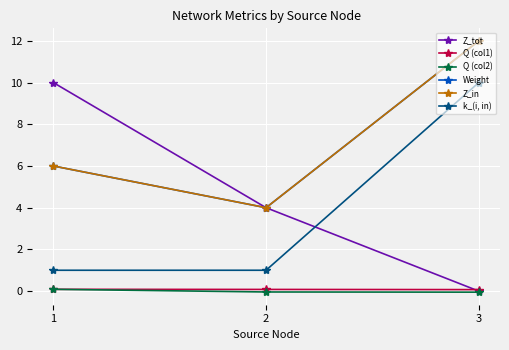

Reading left to right, extract all data points from this chart.

Z_tot: 1=10.0	2=4.0	3=0.0
Q (col1): 1=0.1	2=0.1	3=0.1
Q (col2): 1=0.1	2=-0.0	3=-0.1
Weight: 1=6.0	2=4.0	3=12.0
Z_in: 1=6.0	2=4.0	3=12.0
k_(i, in): 1=1.0	2=1.0	3=10.0